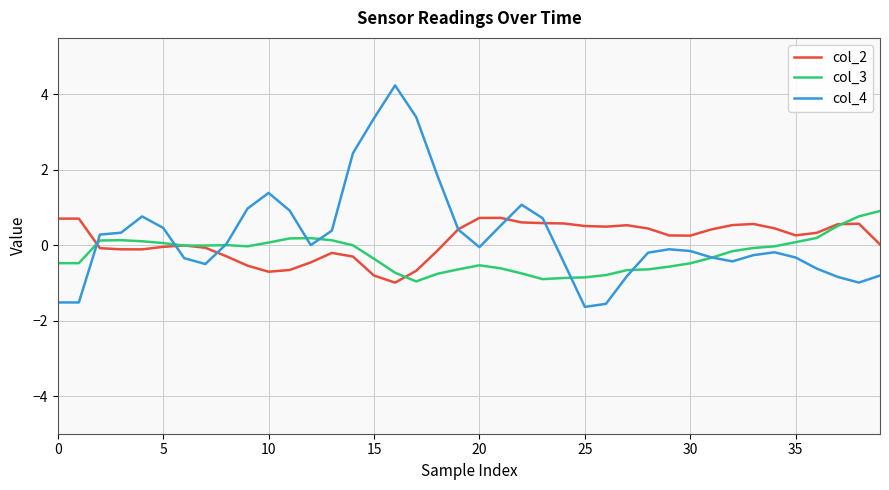

Which series has the largest range (max minus min)?

col_4